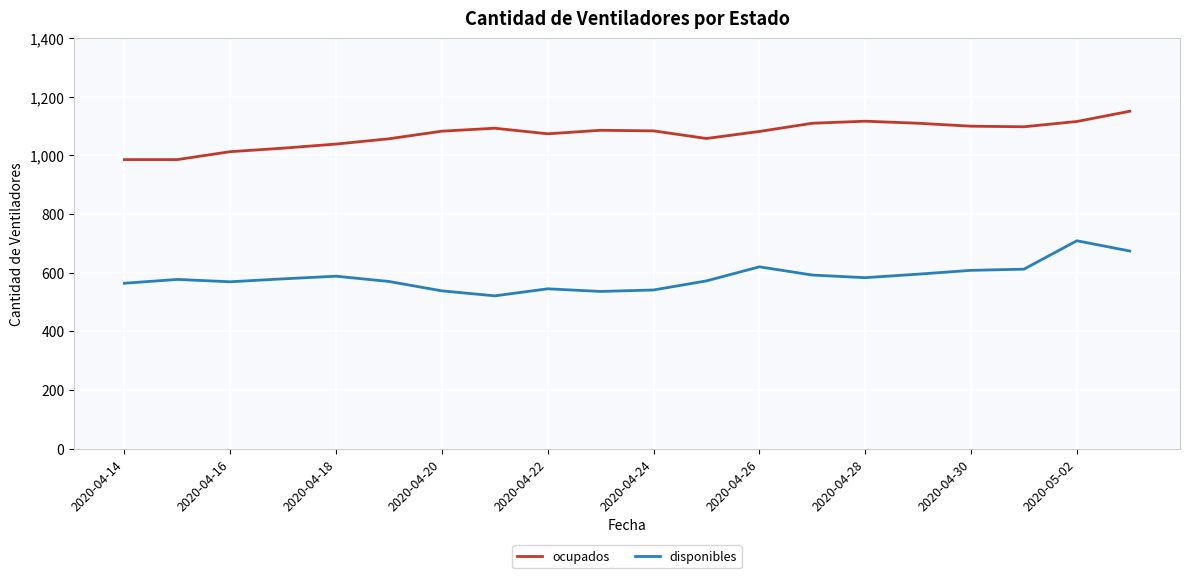

Rank the series by their average value, from highest to lowest.

ocupados, disponibles